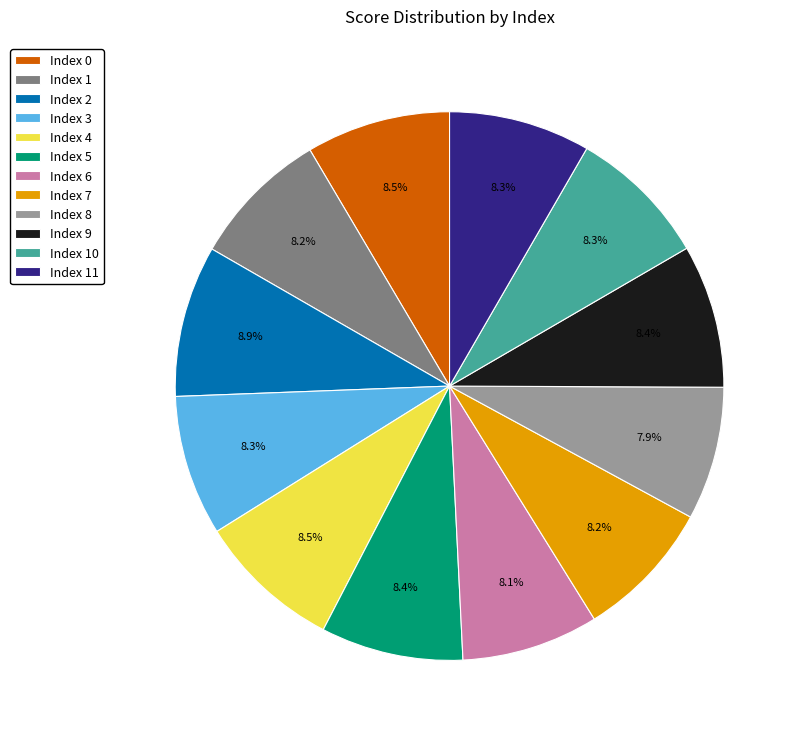

How much of the chart is everything except Index 8?

92.1%